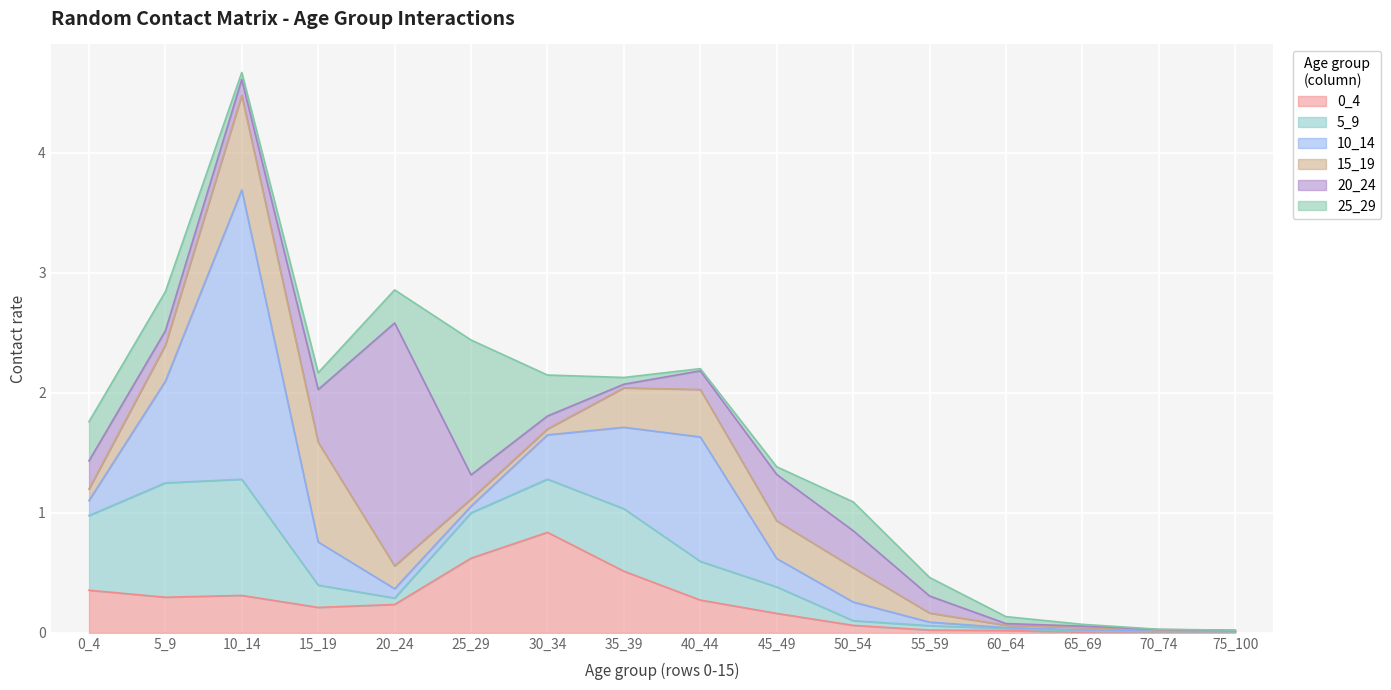

Is it true that 0_4 equals 0.1 at 40_44?

False